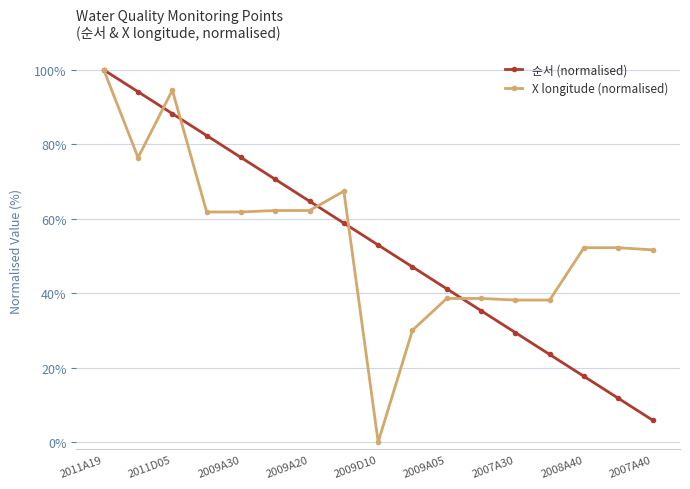

True or false: 순서 (normalised) and X longitude (normalised) cross at least once.

True